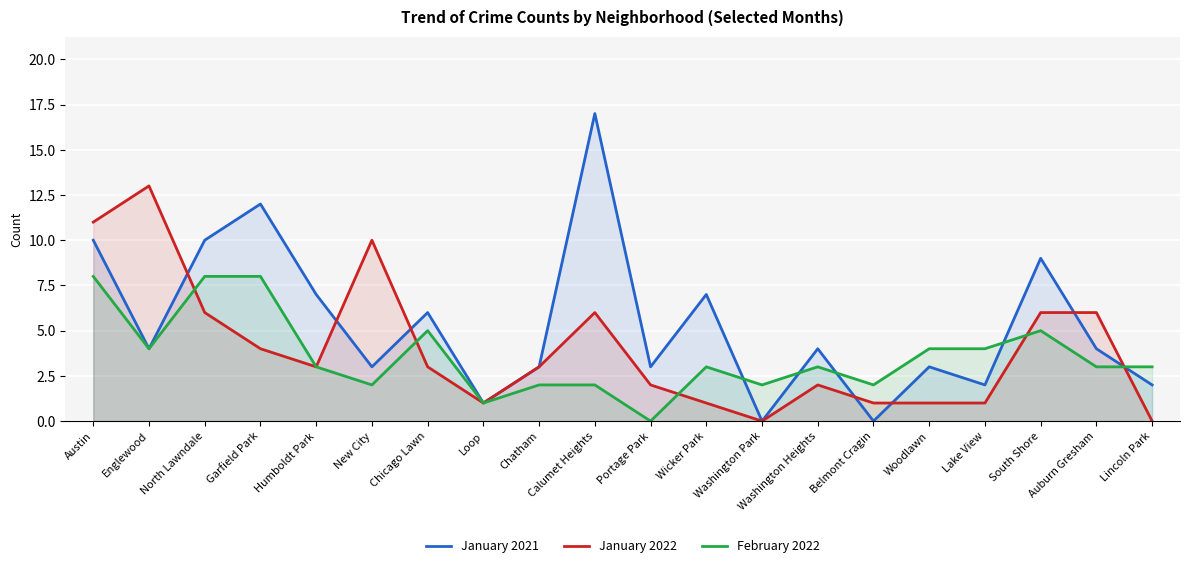

How many lines are shown in the chart?

3